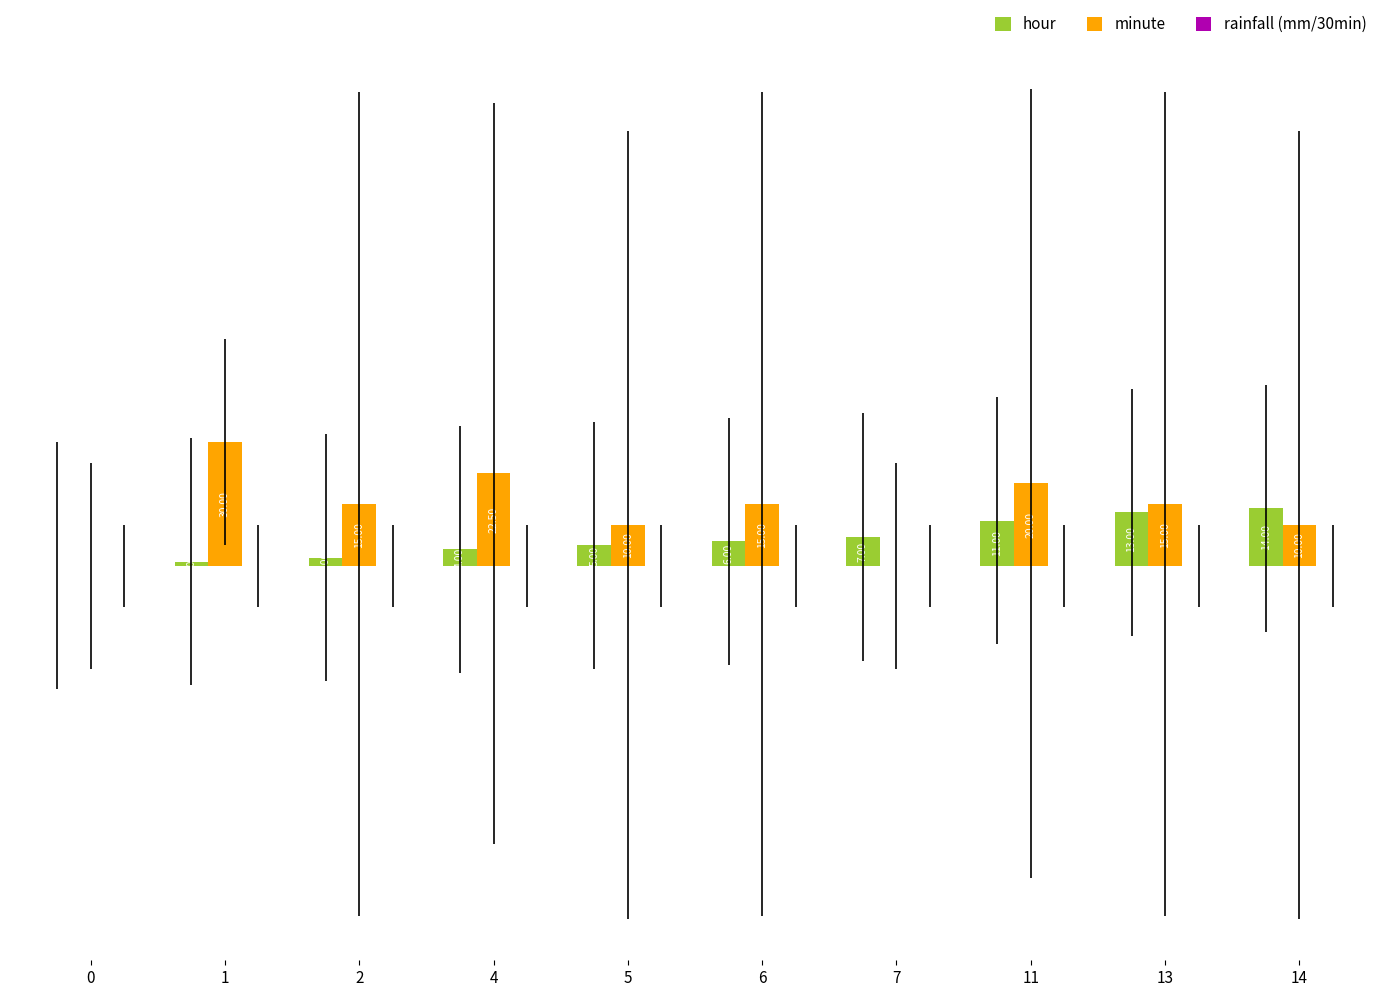

Is the value of hour at 5 greater than the value of minute at 4?

No